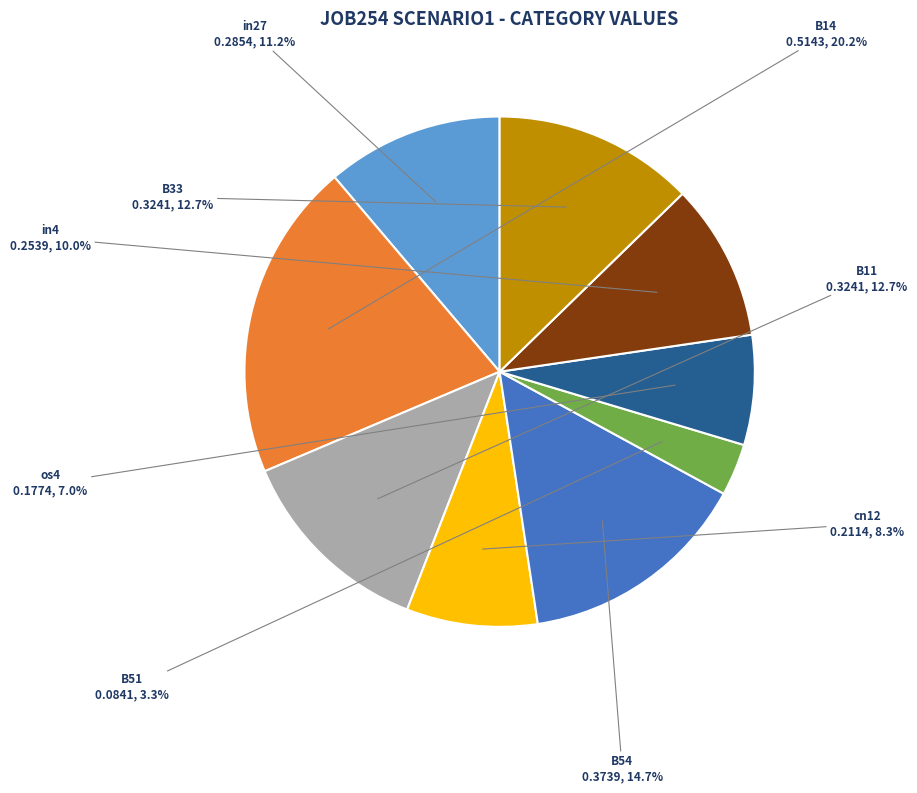

True or false: B14 accounts for 32% of the total.

False